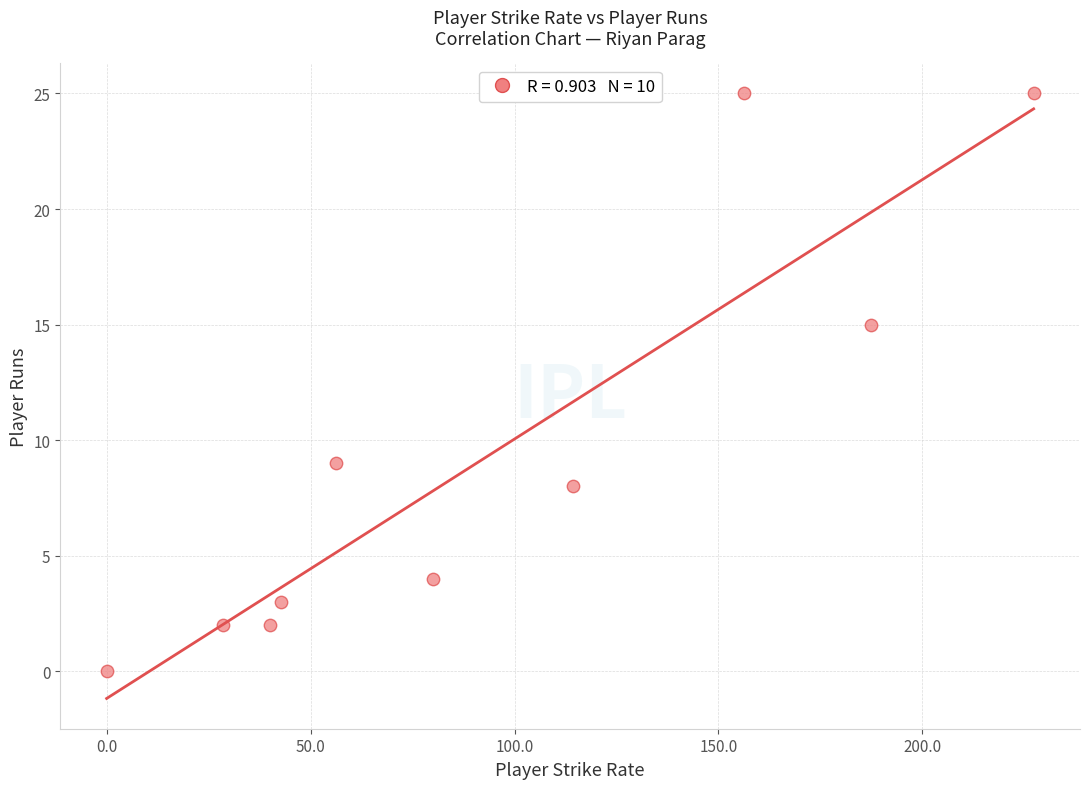

What is the average Y value?

9